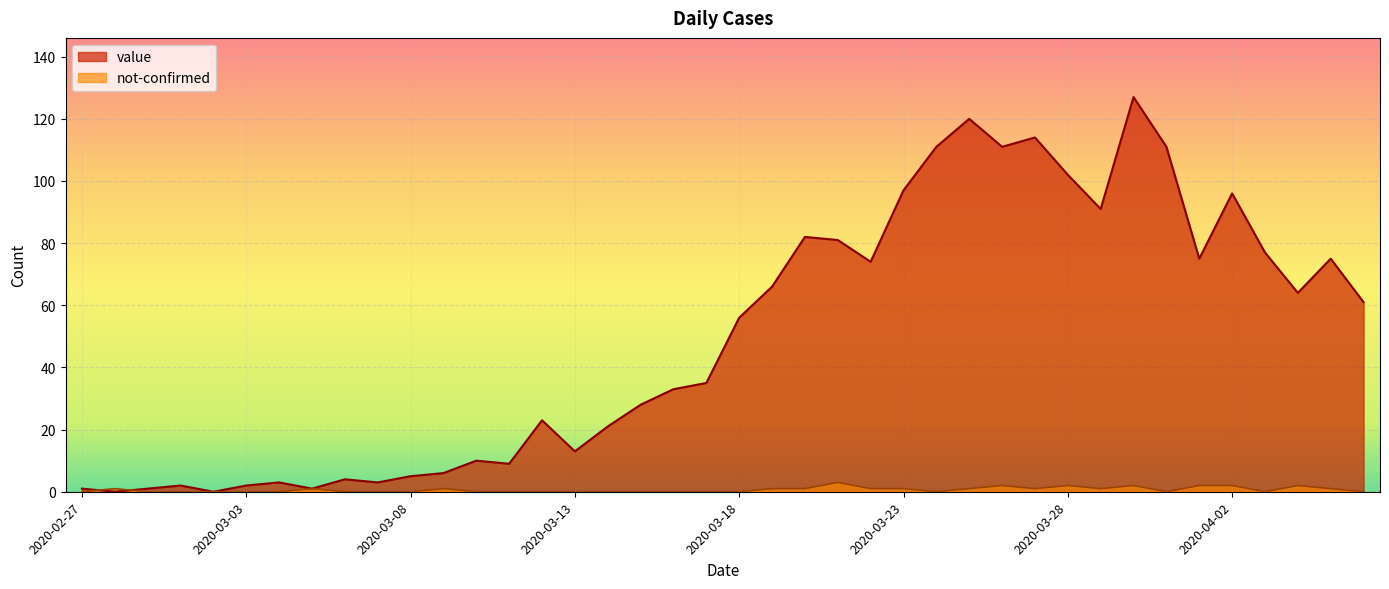

What is the maximum value for value?

127